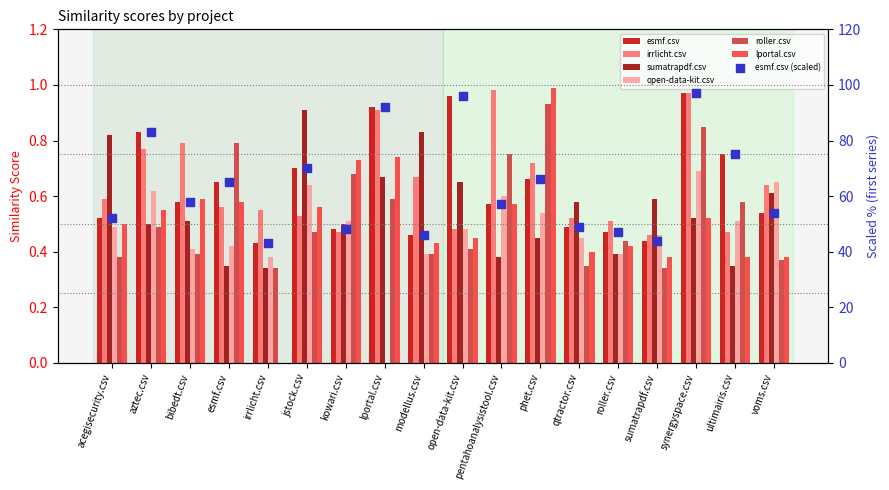

Which series has the largest total across all categories?

esmf.csv